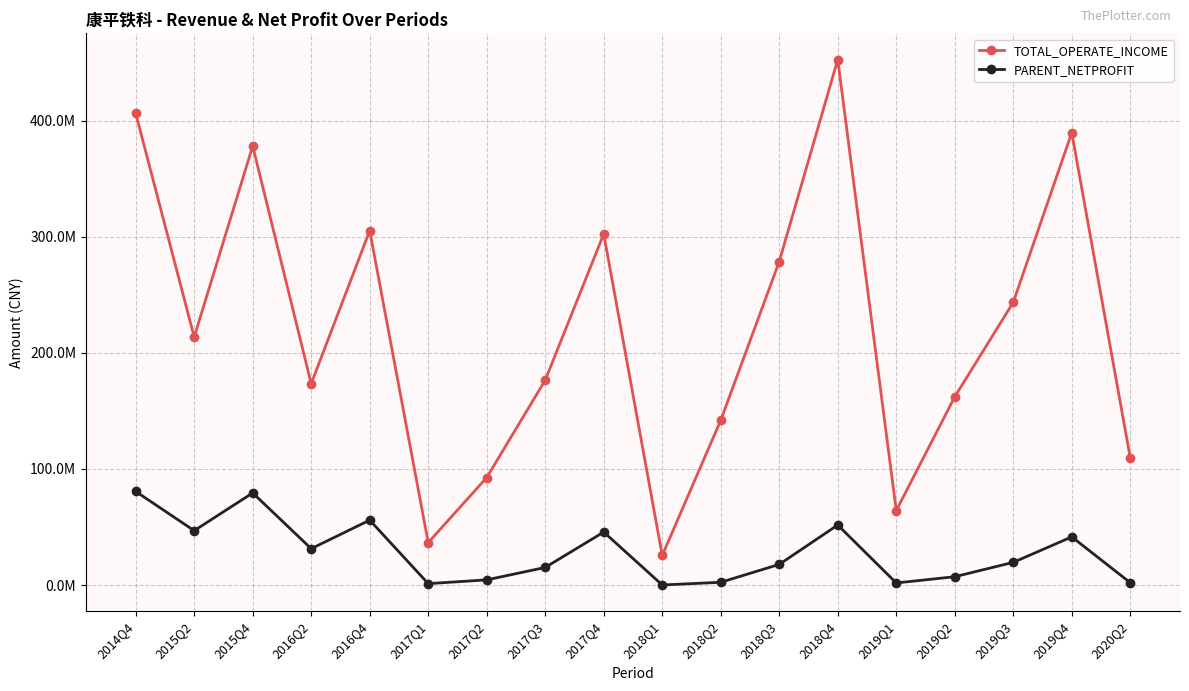

Reading left to right, what are all the values shown in this chart?

TOTAL_OPERATE_INCOME: 2014Q4=406254772.8	2015Q2=213556225.9	2015Q4=378074325.6	2016Q2=173380820.5	2016Q4=305180485.0	2017Q1=36535736.1	2017Q2=92555950.7	2017Q3=176417866.0	2017Q4=302320734.2	2018Q1=25492069.6	2018Q2=141836031.4	2018Q3=278580213.1	2018Q4=452478054.1	2019Q1=64115642.2	2019Q2=162074913.5	2019Q3=243456861.9	2019Q4=389541185.6	2020Q2=109419045.9
PARENT_NETPROFIT: 2014Q4=80607613.6	2015Q2=46828322.0	2015Q4=79314849.6	2016Q2=31300274.5	2016Q4=55896490.4	2017Q1=1213194.9	2017Q2=4441247.3	2017Q3=15150001.5	2017Q4=45630893.1	2018Q1=54073.7	2018Q2=2362361.4	2018Q3=17785307.5	2018Q4=51694426.4	2019Q1=1799348.1	2019Q2=7168960.5	2019Q3=19525376.4	2019Q4=41469953.8	2020Q2=2006734.5